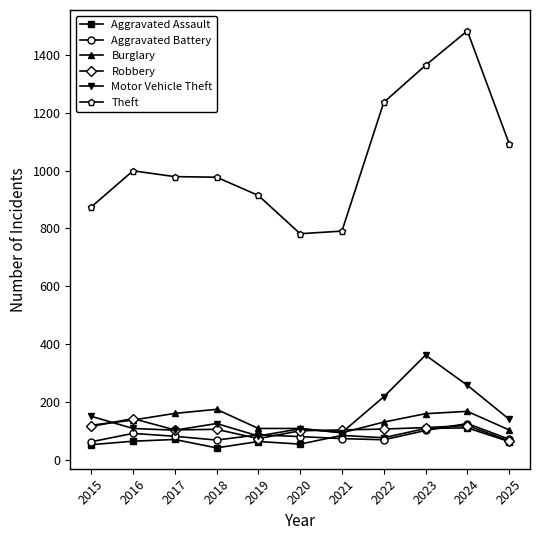

True or false: Theft and Aggravated Battery intersect in this chart.

False